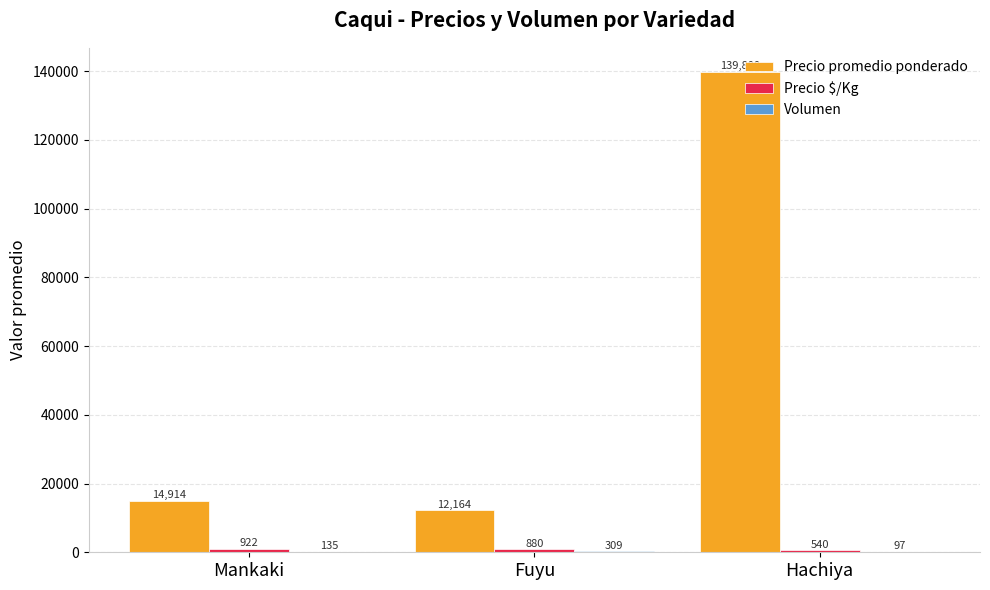

At which label does Precio promedio ponderado reach its peak?

Hachiya